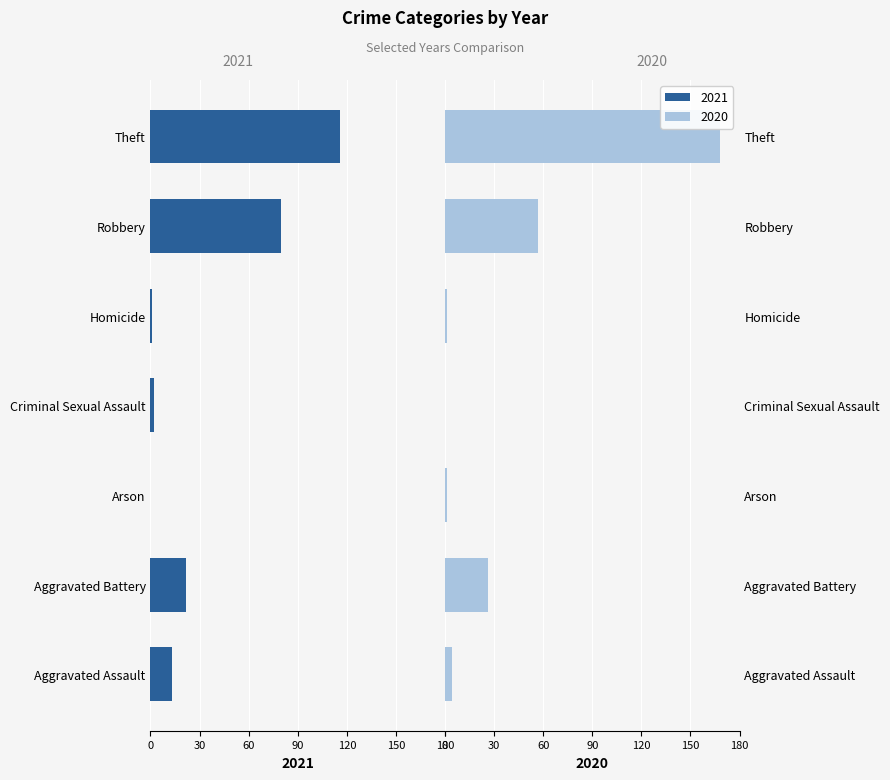

At which category does the chart reach its minimum across all series?

Theft